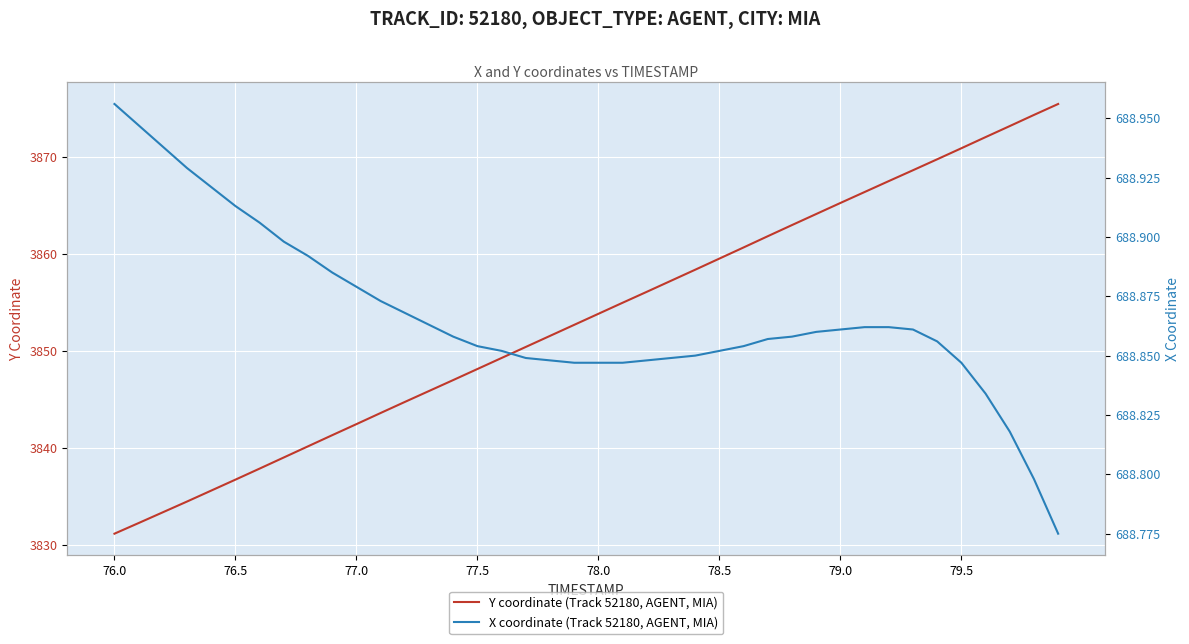

How many data points in Y coordinate (Track 52180, AGENT, MIA) are above 3853?

20